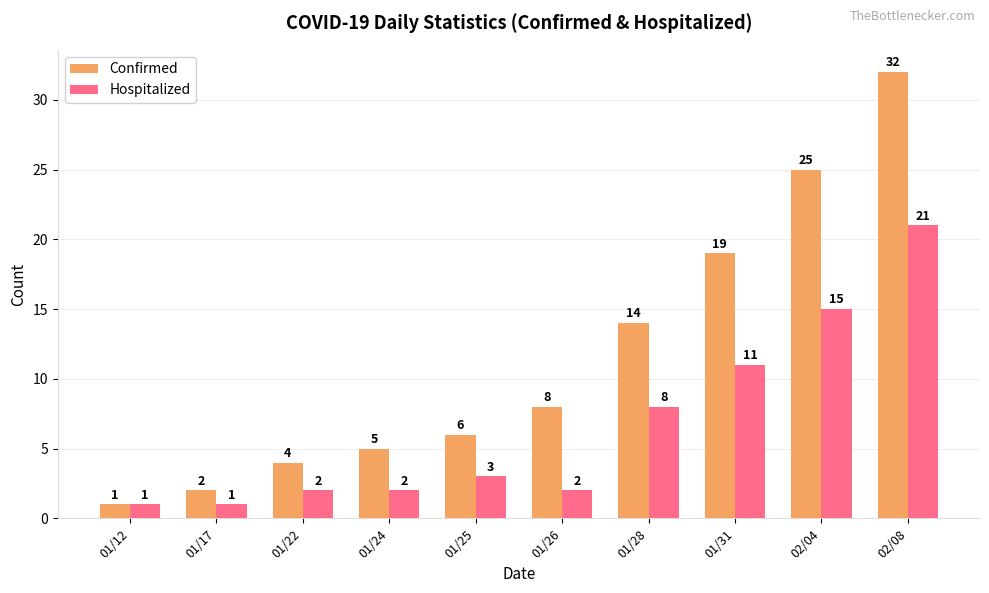

Which label corresponds to the largest value in the chart?

02/08